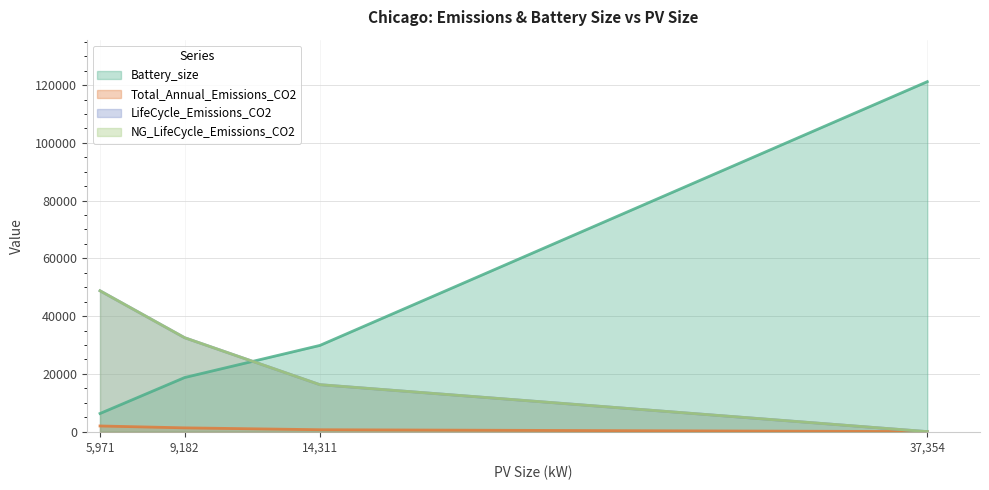

Where does the NG_LifeCycle_Emissions_CO2 series first go above 32512?

5,971